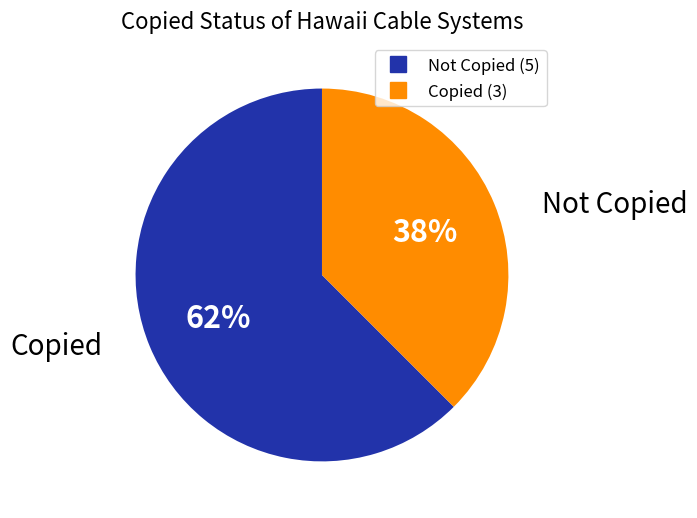

Does any single category account for the majority?

Yes